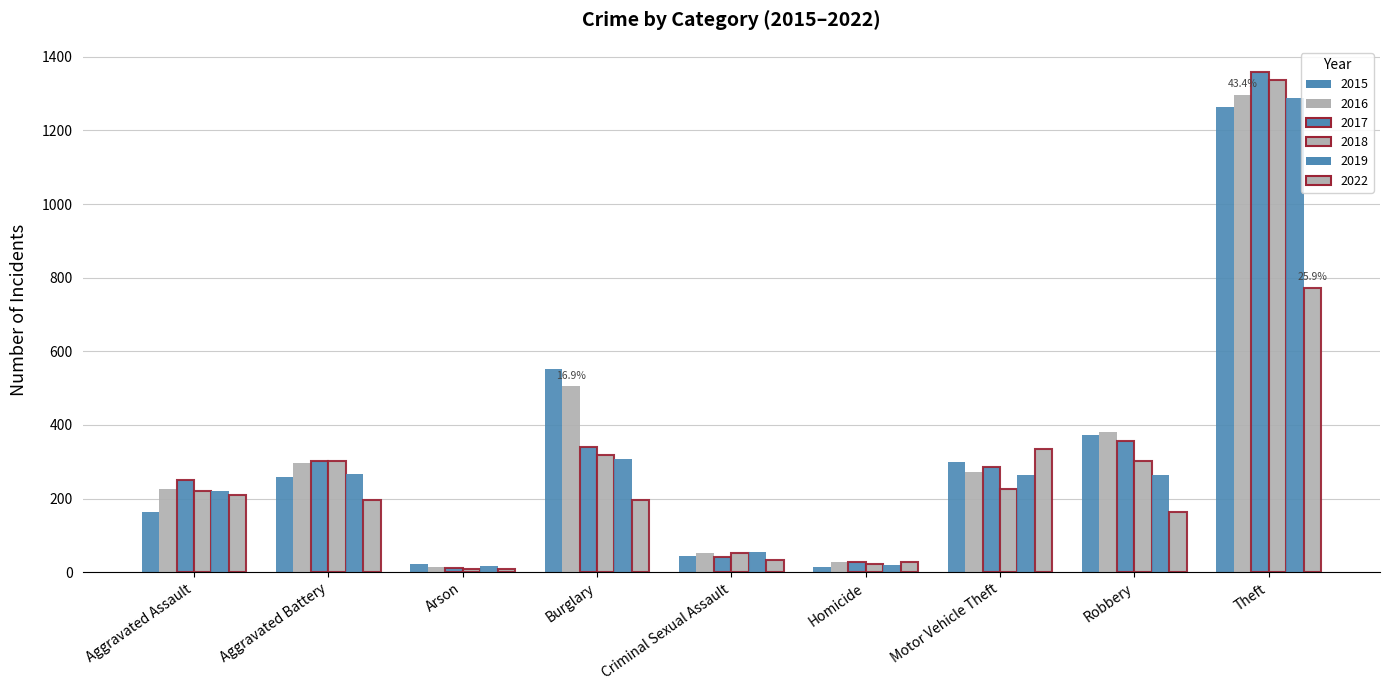

Are the bars horizontal?

No